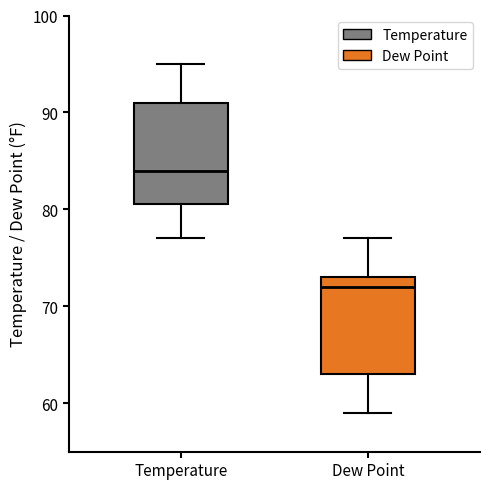

Which box's median line is the highest?

Temperature